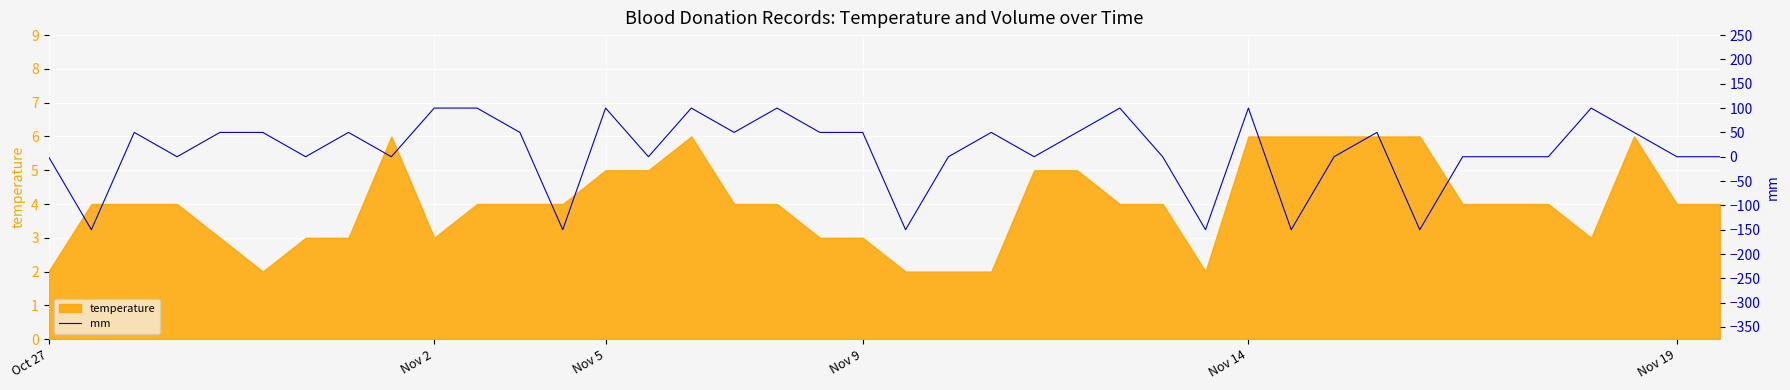

What is the difference between the maximum and minimum values?

250